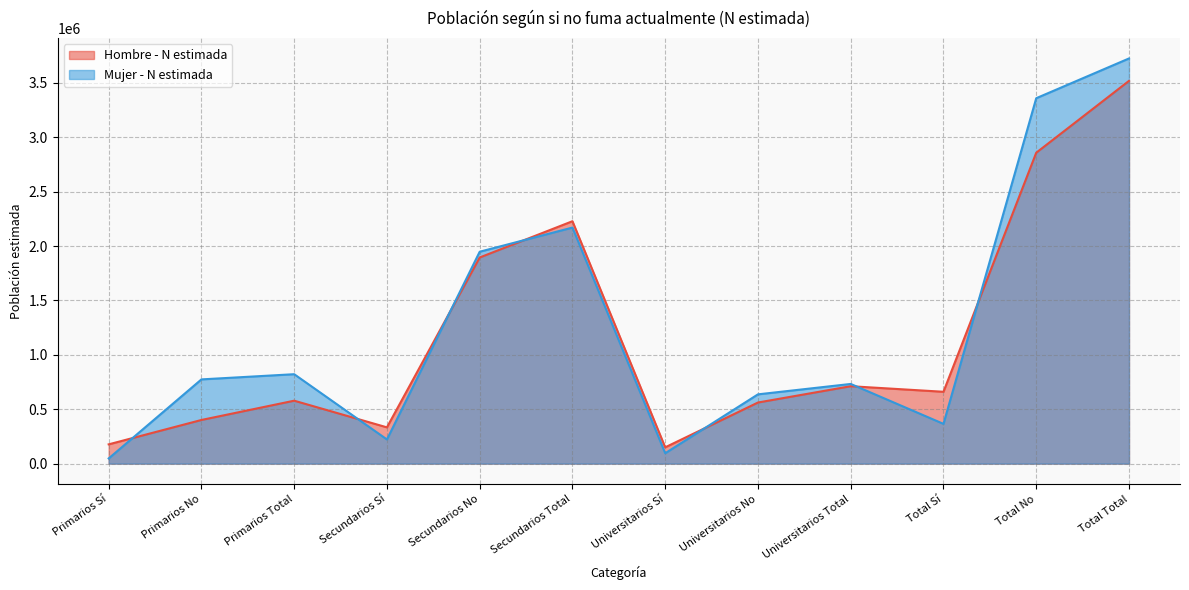

Which series has the widest spread of values?

Mujer - N estimada